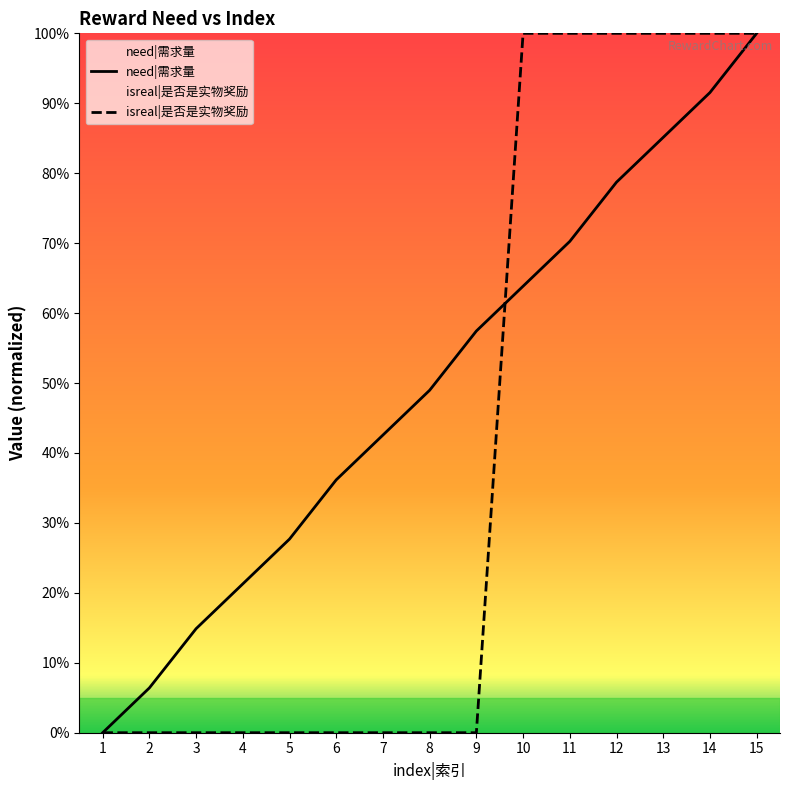

Does the chart display data point markers on the line(s)?

No